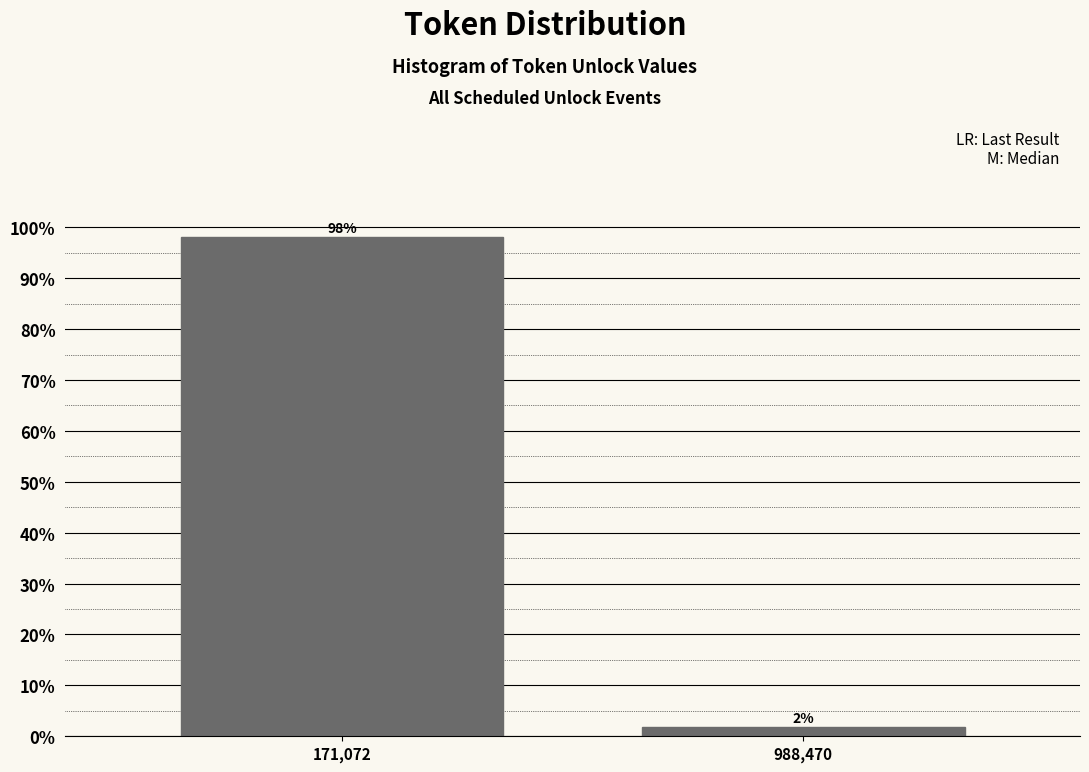

What is the sum of the values at 171,072 and 988,470?

100.0